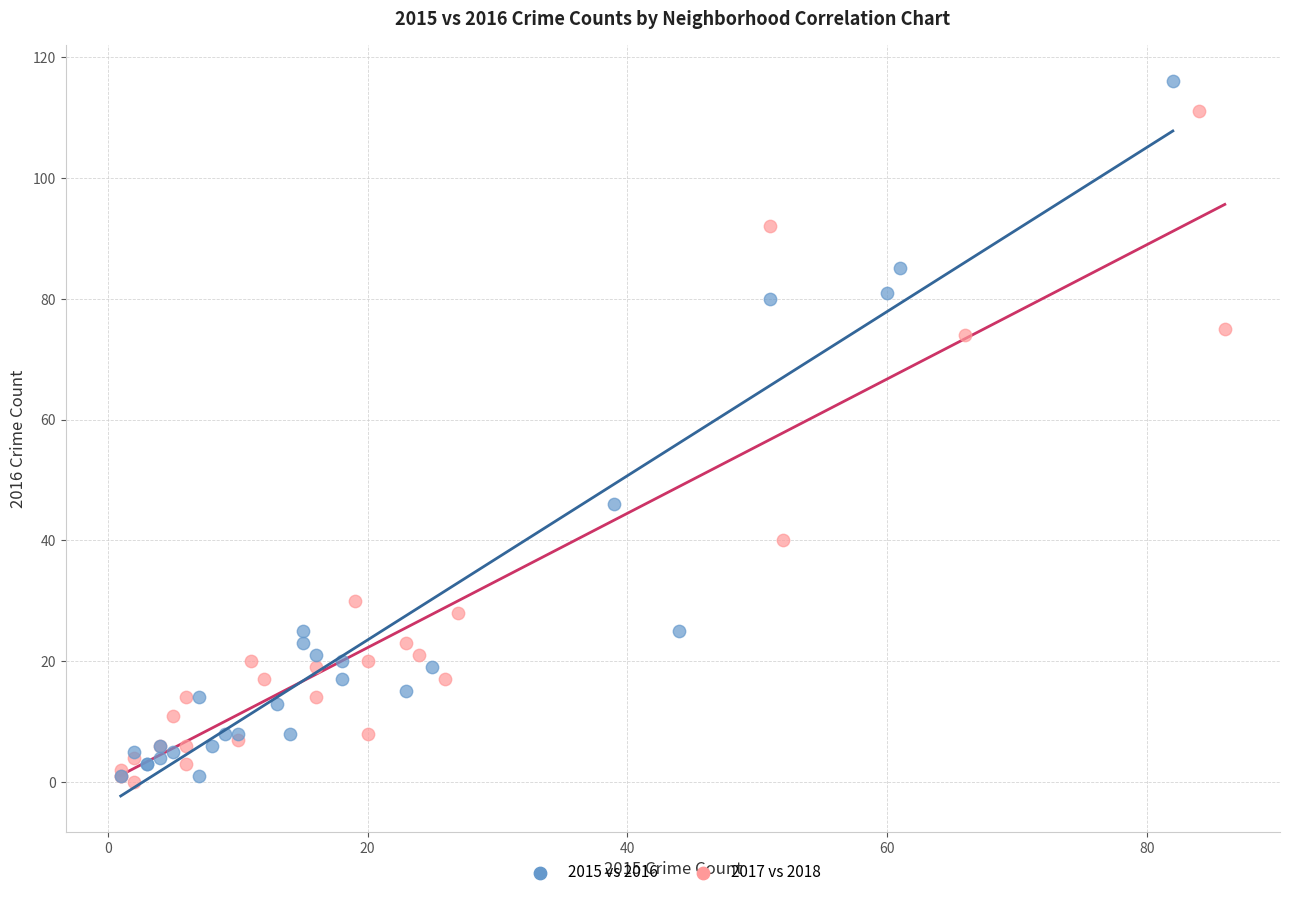

What are all the series names shown in the legend?

2015 vs 2016, 2017 vs 2018